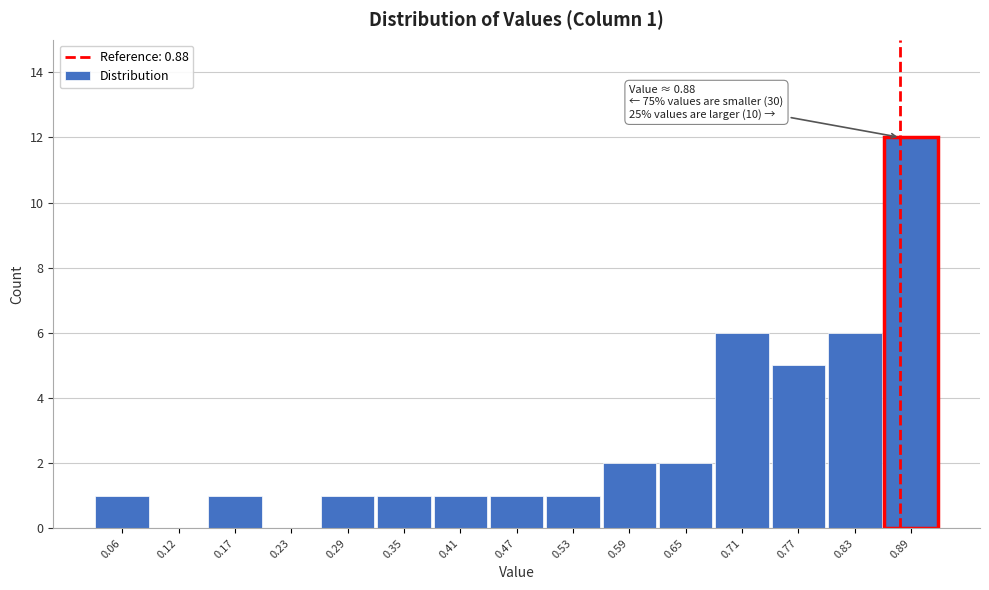

Which range on the x-axis has the tallest bar?

0.86 to 0.92